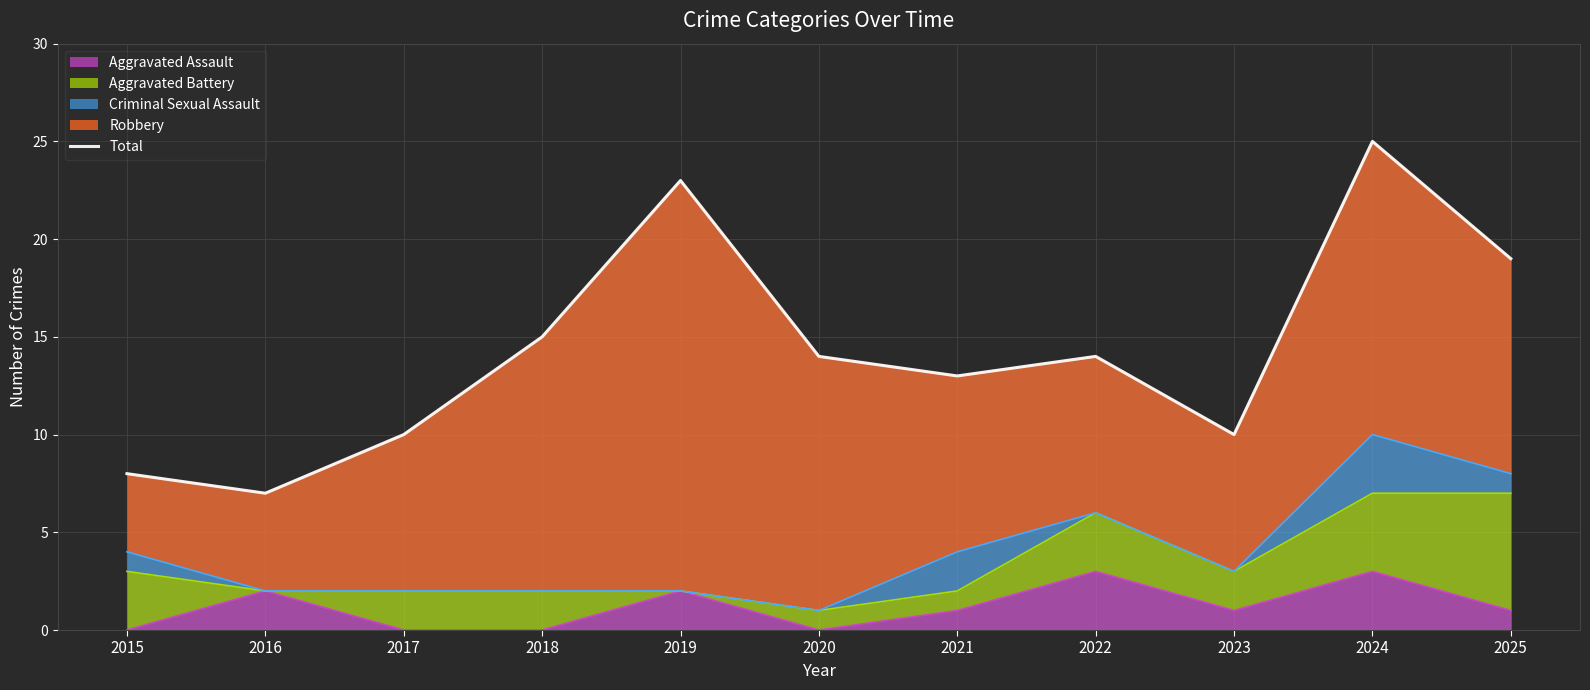

What is the difference between the values at 2015 and 2024?

17